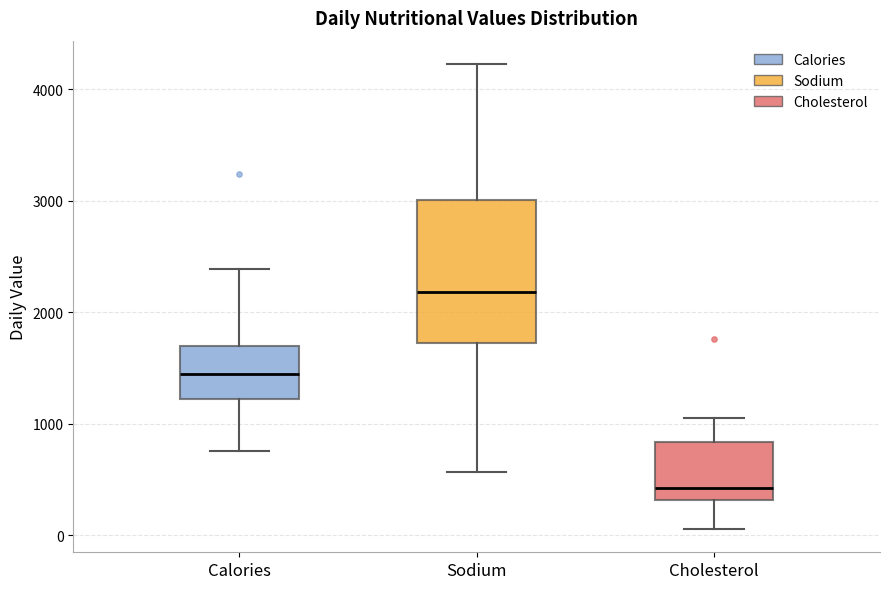

Reading left to right, transcribe this box plot: for each box, give where its median line is, the range the box spans, and where its two whiskers end, as read against the y-axis. The values are not printed on the chart, so give them approximately, as read against the axis.

Calories: median 1400, box 1200 to 1700, whiskers 800 to 2400
Sodium: median 2200, box 1700 to 3000, whiskers 600 to 4200
Cholesterol: median 400, box 300 to 800, whiskers 100 to 1100